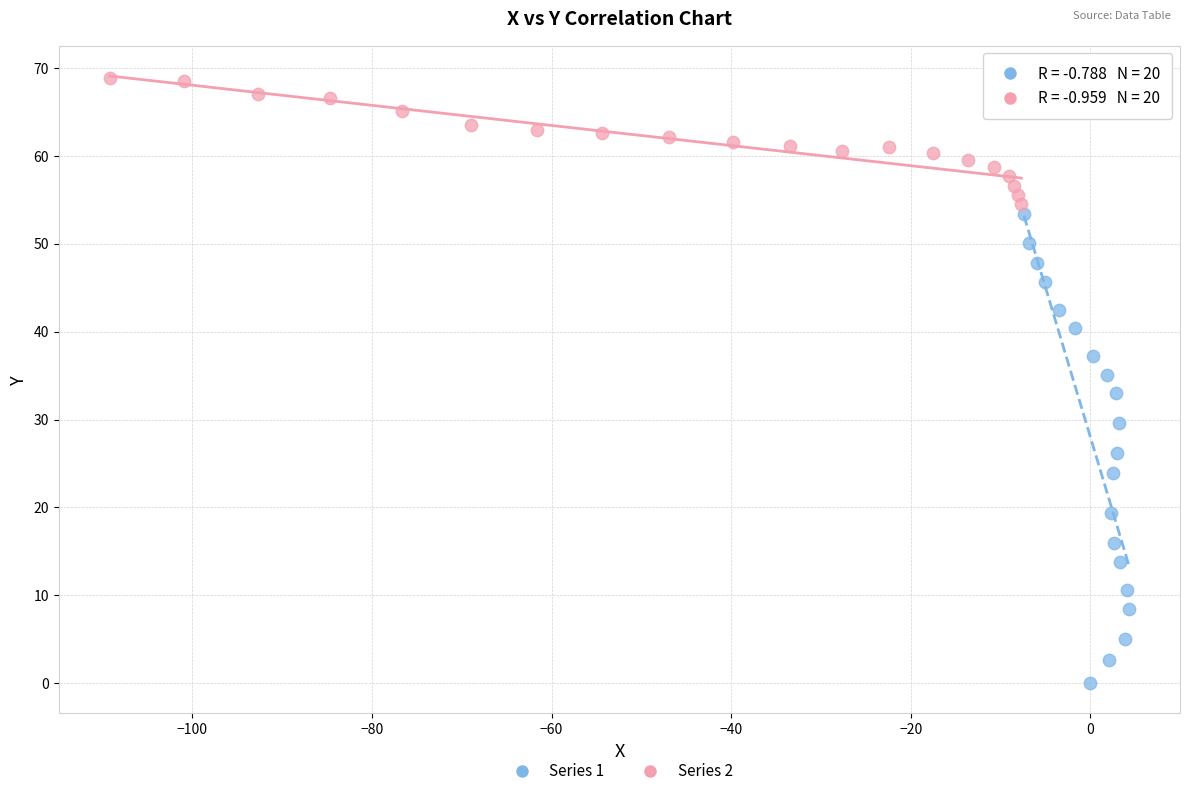

Which series reaches the minimum Y coordinate?

Series 1